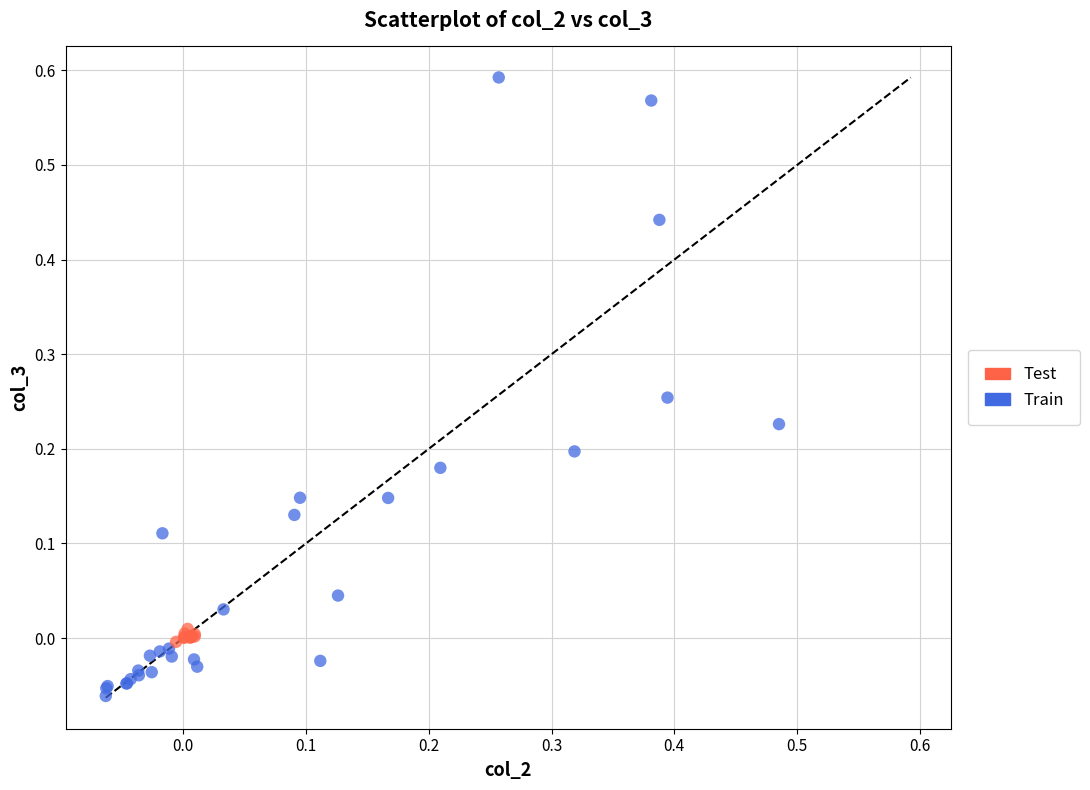

Which series has the widest spread of Y values?

Train